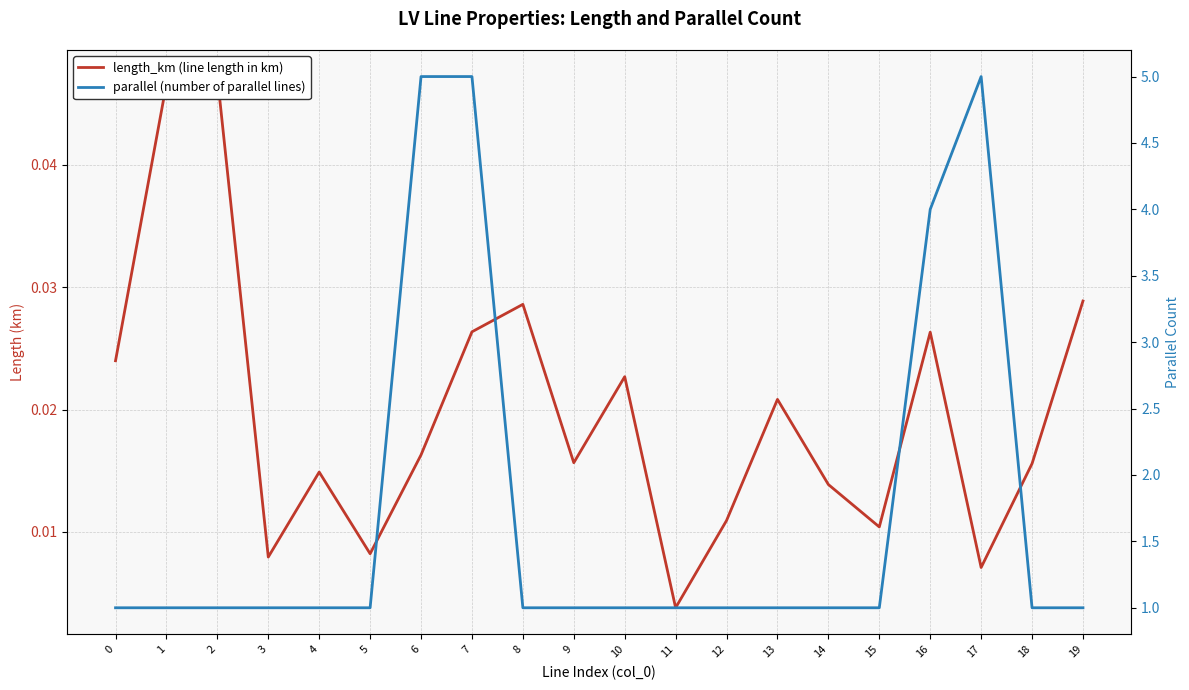

The value of length_km (line length in km) at 17 is 0.0. True or false?

False